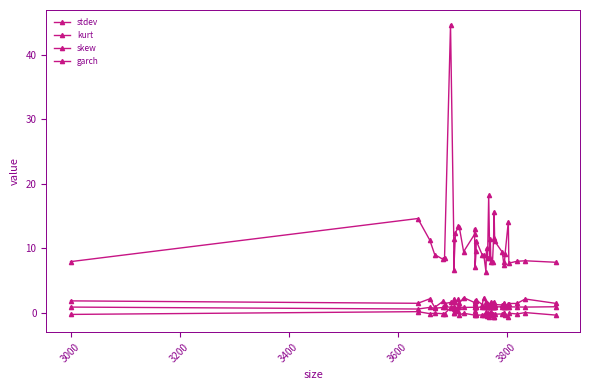

In stdev, how many points are lower than both neighbors (excluding endpoints)?

12